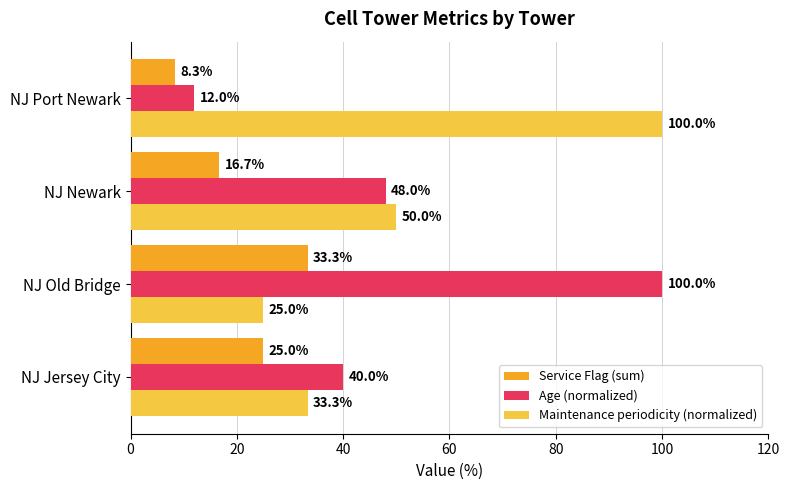

Count the number of categories in the chart.

4